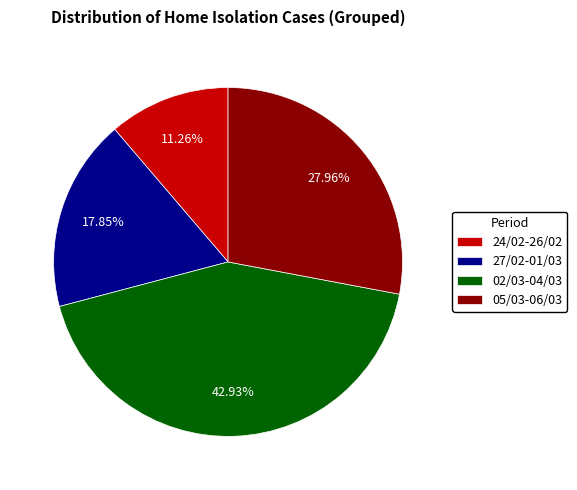

To the nearest percent, what is the difference between the largest and smallest slice percentages?

32%